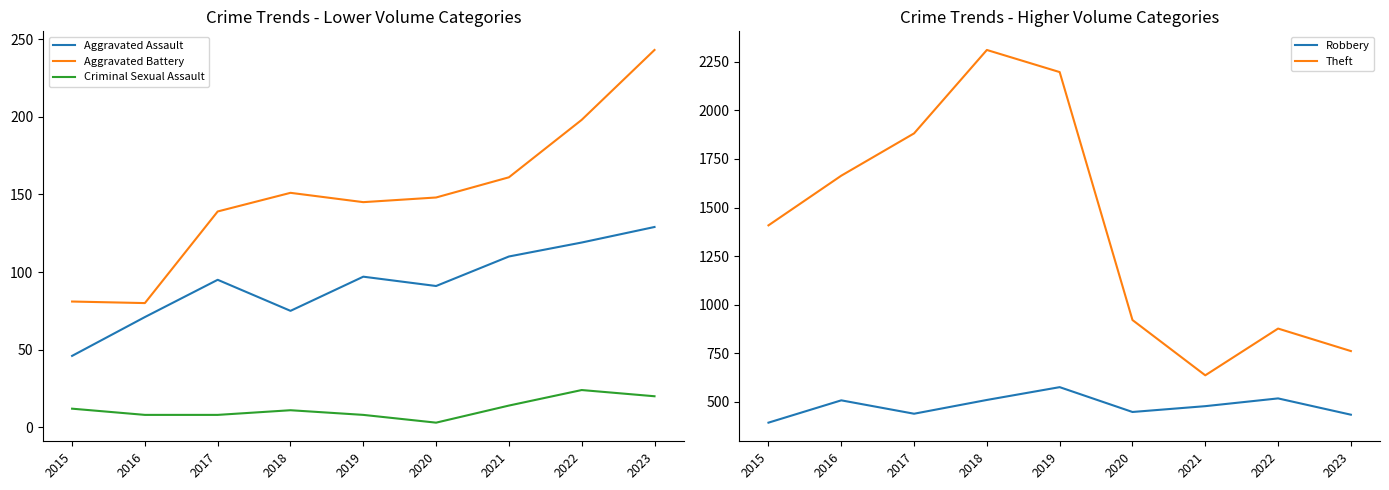

Reading right to left, transcribe all the data shown in this chart.

Aggravated Assault: 129	119	110	91	97	75	95	71	46
Aggravated Battery: 243	198	161	148	145	151	139	80	81
Criminal Sexual Assault: 20	24	14	3	8	11	8	8	12
Robbery: 432	516	476	446	574	508	437	506	391
Theft: 760	876	635	920	2198	2312	1882	1664	1408